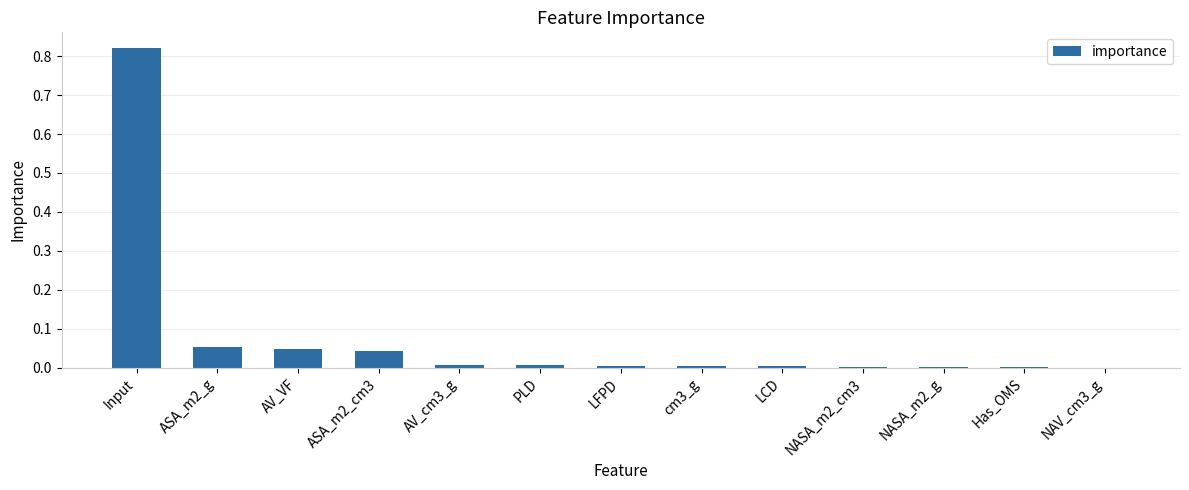

At which category does the chart reach its peak across all series?

Input